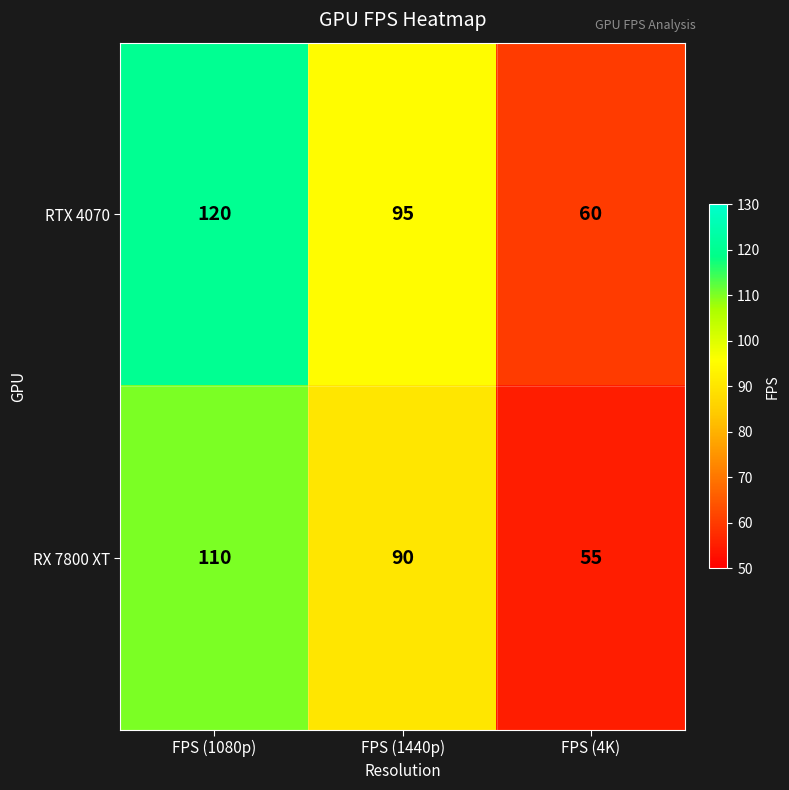

Count the number of data series in this chart.

2